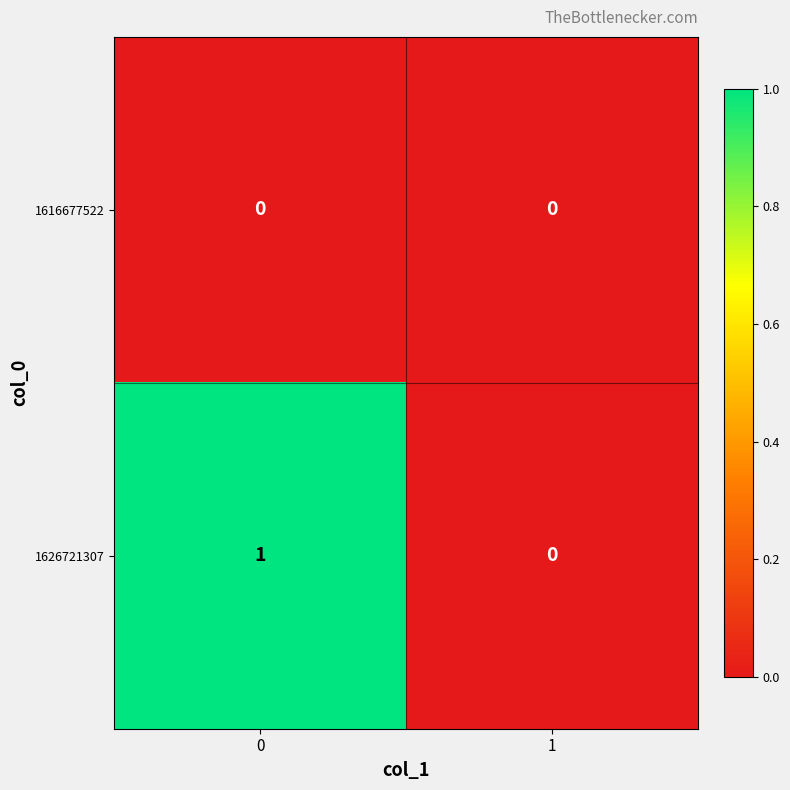

Which series has the widest spread of values?

1626721307